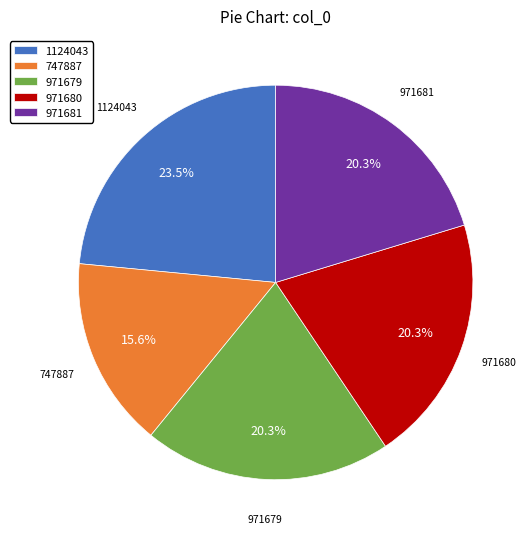

To the nearest percent, what is the combined percentage of 971681 and 1124043?

44%